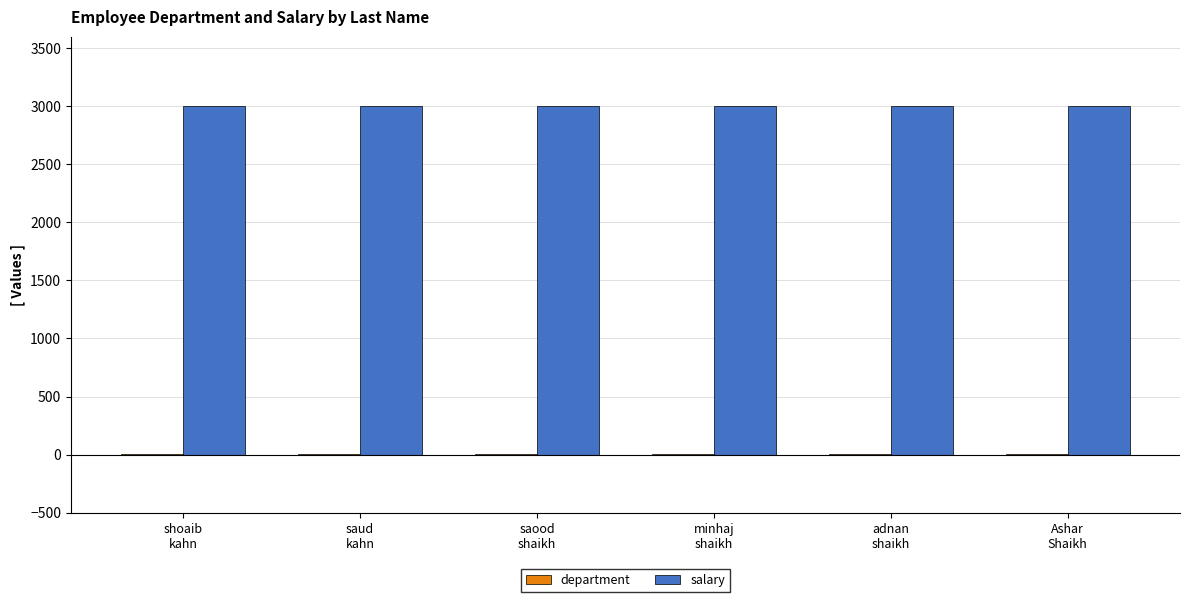

What is the total value across all series at Ashar
Shaikh?

3001